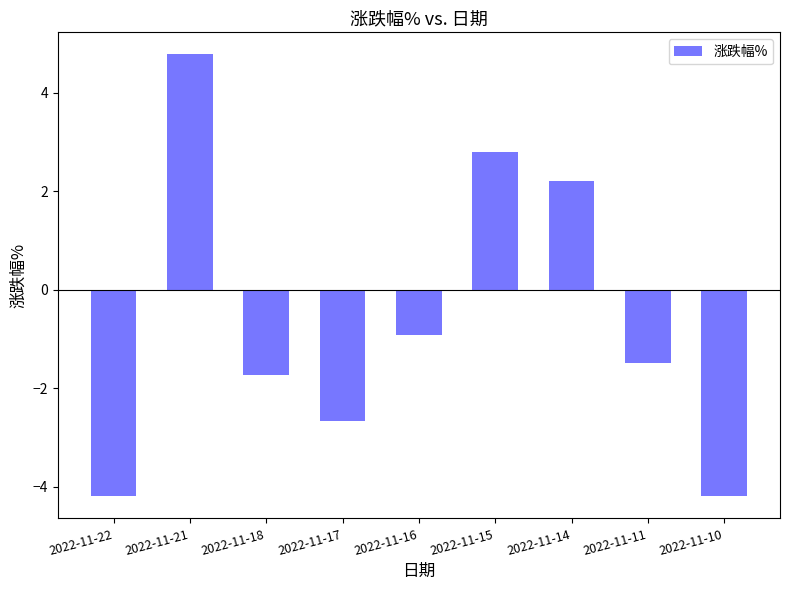

What is the change in value from 2022-11-11 to 2022-11-10?

-2.7